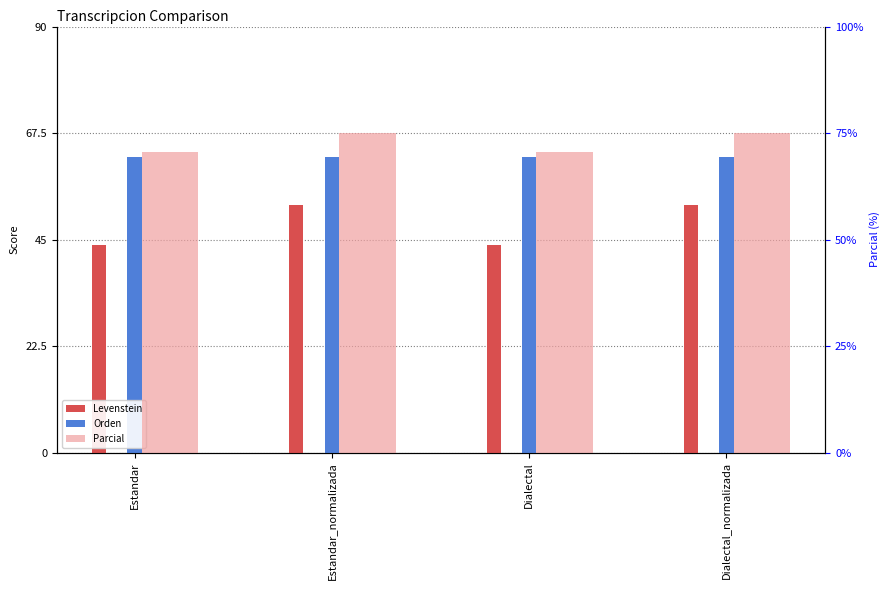

The Orden series shows 62.5 at Estandar. True or false?

True